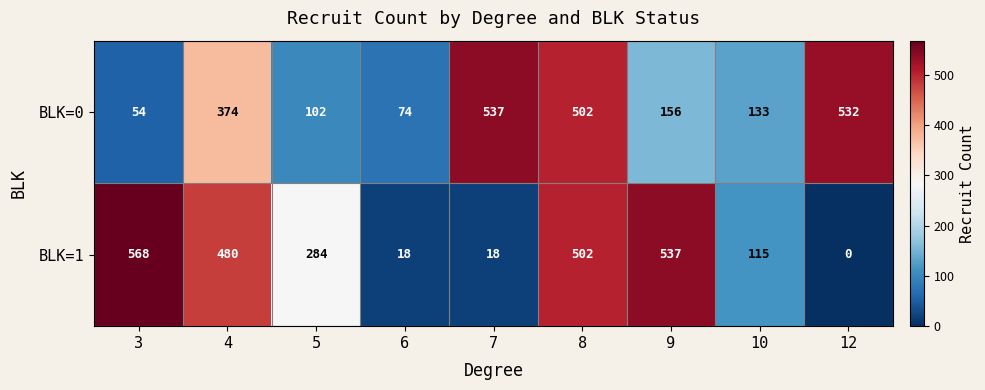

Which series changed the most between 3 and 9?

BLK=0